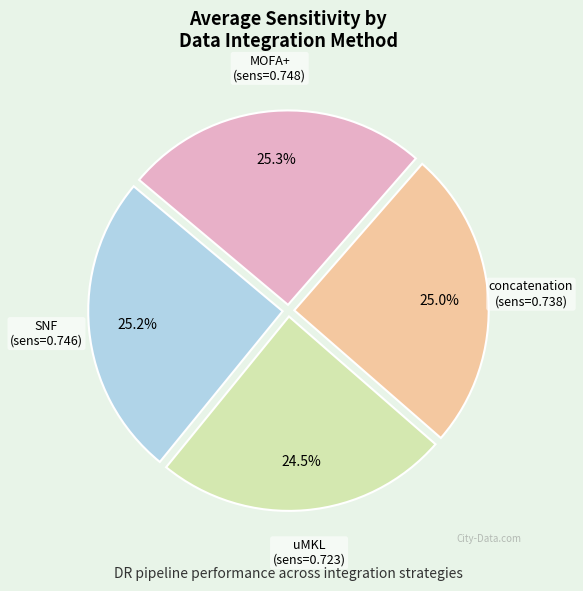

What is the smallest slice in the pie chart?

uMKL